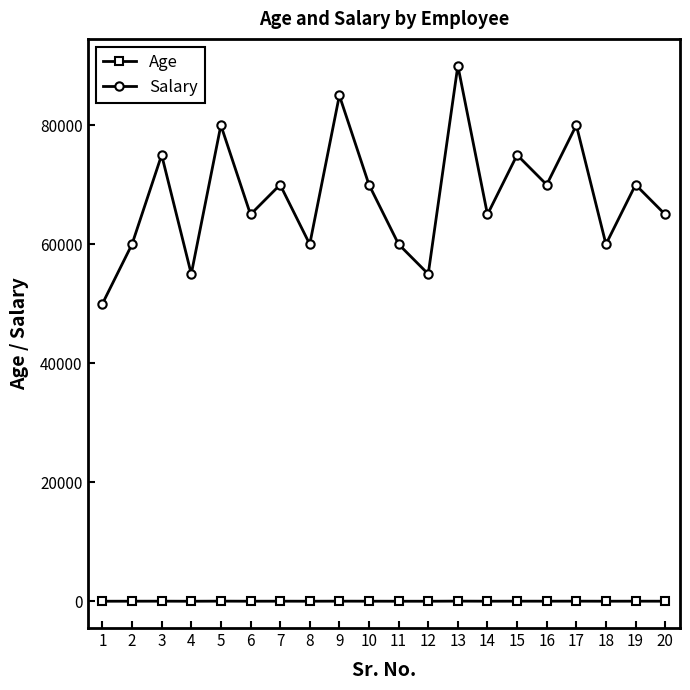

At how many categories does at least one series exceed 28816?

20